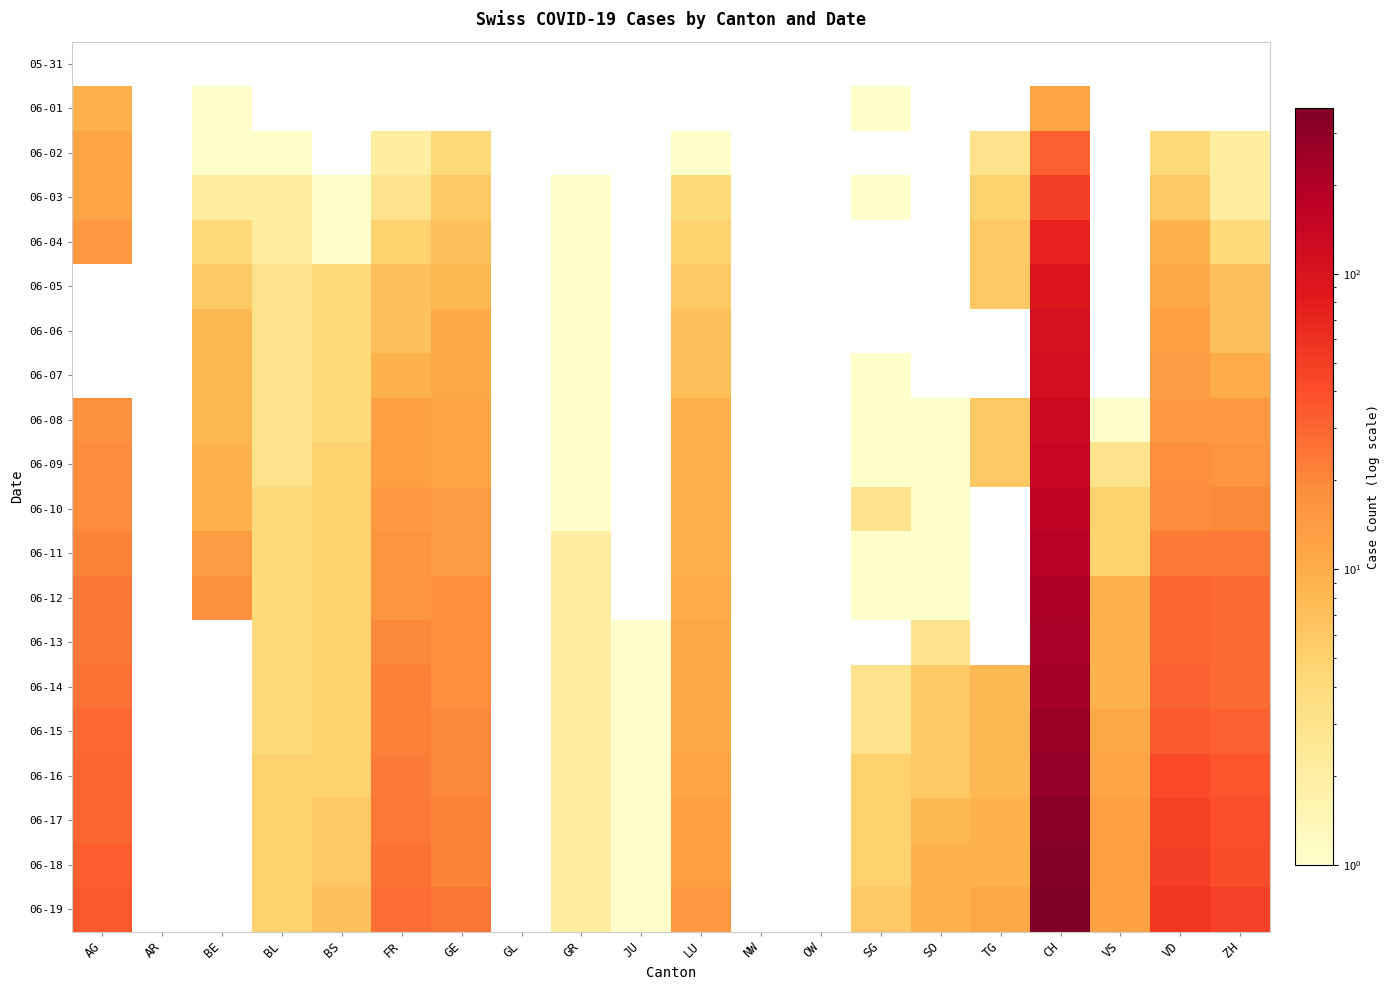

Reading left to right, what are all the values shown in this chart?

05-31: AG=0	AR=0	BE=0	BL=0	BS=0	FR=0	GE=0	GL=0	GR=0	JU=0	LU=0	NW=0	OW=0	SG=0	SO=0	TG=0	CH=0	VS=0	VD=0	ZH=0
06-01: AG=9	AR=0	BE=1	BL=0	BS=0	FR=0	GE=0	GL=0	GR=0	JU=0	LU=0	NW=0	OW=0	SG=1	SO=0	TG=0	CH=12	VS=0	VD=0	ZH=0
06-02: AG=12	AR=0	BE=1	BL=1	BS=0	FR=2	GE=4	GL=0	GR=0	JU=0	LU=1	NW=0	OW=0	SG=0	SO=0	TG=3	CH=32	VS=0	VD=4	ZH=2
06-03: AG=12	AR=0	BE=2	BL=2	BS=1	FR=3	GE=6	GL=0	GR=1	JU=0	LU=4	NW=0	OW=0	SG=1	SO=0	TG=5	CH=50	VS=0	VD=6	ZH=2
06-04: AG=15	AR=0	BE=4	BL=2	BS=1	FR=5	GE=7	GL=0	GR=1	JU=0	LU=5	NW=0	OW=0	SG=0	SO=0	TG=6	CH=74	VS=0	VD=9	ZH=4
06-05: AG=0	AR=0	BE=6	BL=3	BS=4	FR=7	GE=8	GL=0	GR=1	JU=0	LU=6	NW=0	OW=0	SG=0	SO=0	TG=6	CH=95	VS=0	VD=11	ZH=7
06-06: AG=0	AR=0	BE=8	BL=3	BS=4	FR=7	GE=11	GL=0	GR=1	JU=0	LU=7	NW=0	OW=0	SG=0	SO=0	TG=0	CH=107	VS=0	VD=13	ZH=7
06-07: AG=0	AR=0	BE=8	BL=3	BS=4	FR=9	GE=11	GL=0	GR=1	JU=0	LU=7	NW=0	OW=0	SG=1	SO=0	TG=0	CH=114	VS=0	VD=14	ZH=10
06-08: AG=17	AR=0	BE=8	BL=3	BS=4	FR=13	GE=12	GL=0	GR=1	JU=0	LU=9	NW=0	OW=0	SG=1	SO=1	TG=6	CH=132	VS=1	VD=15	ZH=15
06-09: AG=19	AR=0	BE=9	BL=3	BS=5	FR=13	GE=12	GL=0	GR=1	JU=0	LU=9	NW=0	OW=0	SG=1	SO=1	TG=6	CH=142	VS=3	VD=18	ZH=16
06-10: AG=19	AR=0	BE=9	BL=4	BS=5	FR=15	GE=14	GL=0	GR=1	JU=0	LU=9	NW=0	OW=0	SG=3	SO=1	TG=0	CH=159	VS=5	VD=19	ZH=20
06-11: AG=21	AR=0	BE=14	BL=4	BS=5	FR=16	GE=14	GL=0	GR=2	JU=0	LU=9	NW=0	OW=0	SG=1	SO=1	TG=0	CH=180	VS=5	VD=23	ZH=24
06-12: AG=25	AR=0	BE=17	BL=4	BS=5	FR=16	GE=18	GL=0	GR=2	JU=0	LU=10	NW=0	OW=0	SG=1	SO=1	TG=0	CH=209	VS=9	VD=30	ZH=28
06-13: AG=25	AR=0	BE=0	BL=4	BS=5	FR=20	GE=18	GL=0	GR=2	JU=1	LU=11	NW=0	OW=0	SG=0	SO=3	TG=0	CH=219	VS=9	VD=30	ZH=28
06-14: AG=26	AR=0	BE=0	BL=4	BS=5	FR=22	GE=18	GL=0	GR=2	JU=1	LU=11	NW=0	OW=0	SG=3	SO=6	TG=8	CH=235	VS=9	VD=31	ZH=28
06-15: AG=29	AR=0	BE=0	BL=4	BS=5	FR=22	GE=20	GL=0	GR=2	JU=1	LU=11	NW=0	OW=0	SG=3	SO=6	TG=8	CH=258	VS=11	VD=34	ZH=32
06-16: AG=30	AR=0	BE=0	BL=5	BS=5	FR=23	GE=20	GL=0	GR=2	JU=1	LU=12	NW=0	OW=0	SG=5	SO=6	TG=8	CH=285	VS=12	VD=42	ZH=37
06-17: AG=30	AR=0	BE=0	BL=5	BS=6	FR=24	GE=21	GL=0	GR=2	JU=1	LU=13	NW=0	OW=0	SG=5	SO=8	TG=9	CH=320	VS=13	VD=47	ZH=39
06-18: AG=33	AR=0	BE=0	BL=5	BS=6	FR=26	GE=21	GL=0	GR=2	JU=1	LU=13	NW=0	OW=0	SG=5	SO=9	TG=9	CH=334	VS=13	VD=49	ZH=40
06-19: AG=35	AR=0	BE=0	BL=5	BS=7	FR=27	GE=25	GL=0	GR=2	JU=1	LU=15	NW=0	OW=0	SG=6	SO=9	TG=11	CH=363	VS=13	VD=55	ZH=48